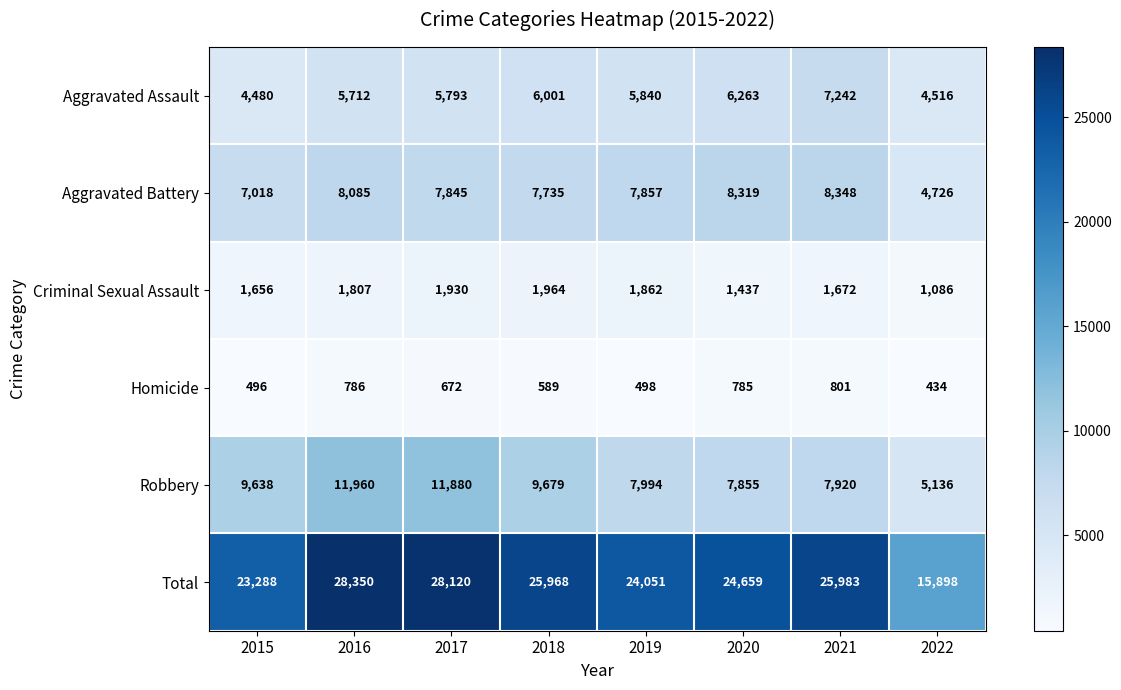

What is the sum of the Homicide values at 2016 and 2018?

1375